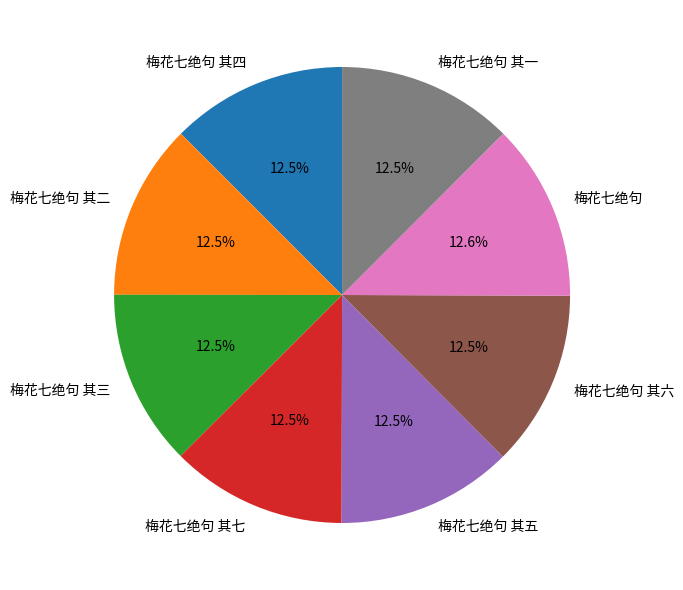

Combined, do 梅花七绝句 and 梅花七绝句 其一 account for over 50%?

No